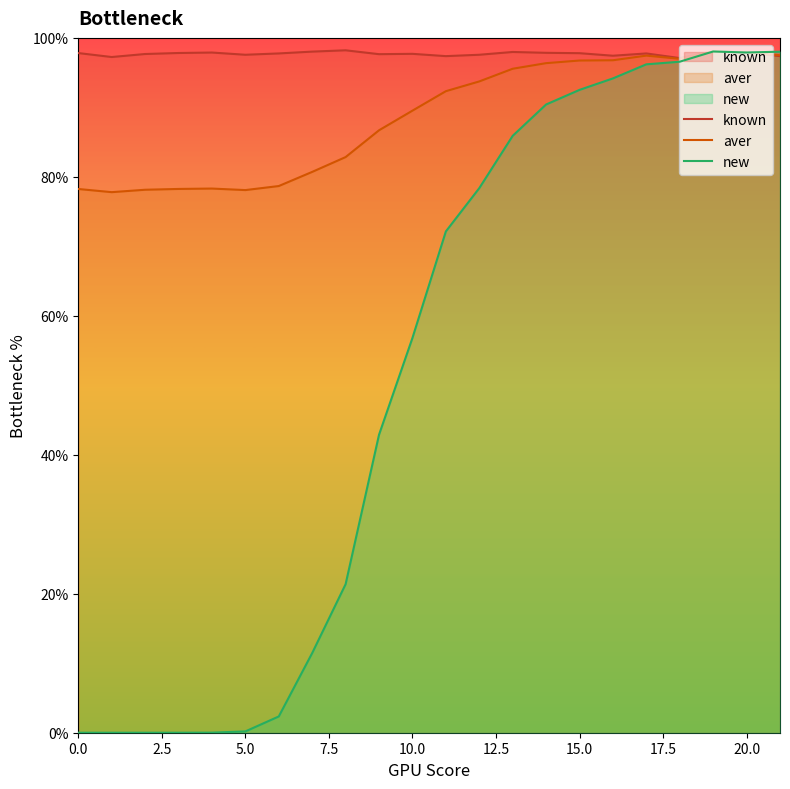

What is the minimum value for aver?

77.8